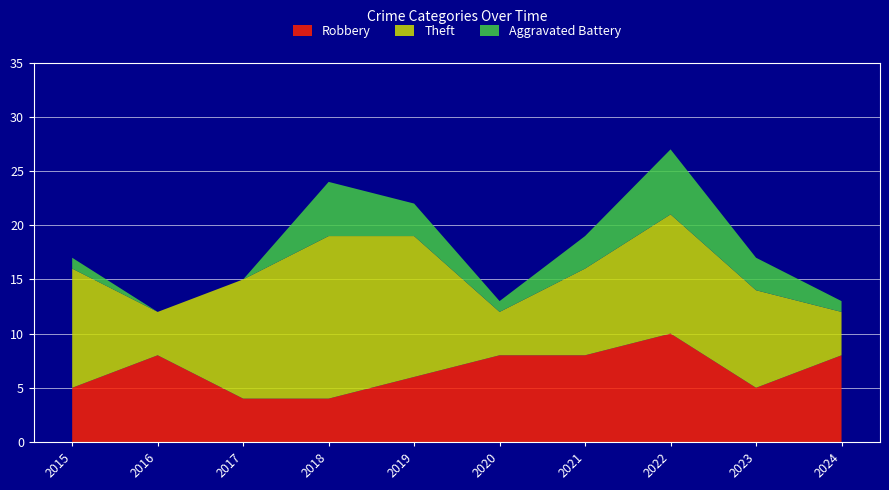

Reading left to right, extract all data points from this chart.

Robbery: 2015=5	2016=8	2017=4	2018=4	2019=6	2020=8	2021=8	2022=10	2023=5	2024=8
Theft: 2015=11	2016=4	2017=11	2018=15	2019=13	2020=4	2021=8	2022=11	2023=9	2024=4
Aggravated Battery: 2015=1	2016=0	2017=0	2018=5	2019=3	2020=1	2021=3	2022=6	2023=3	2024=1